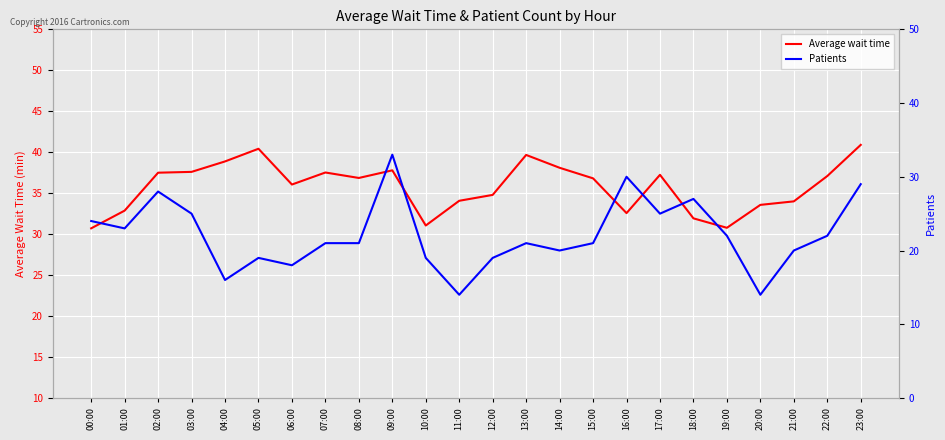

The value of Average wait time at 13:00 is 39.7. True or false?

True